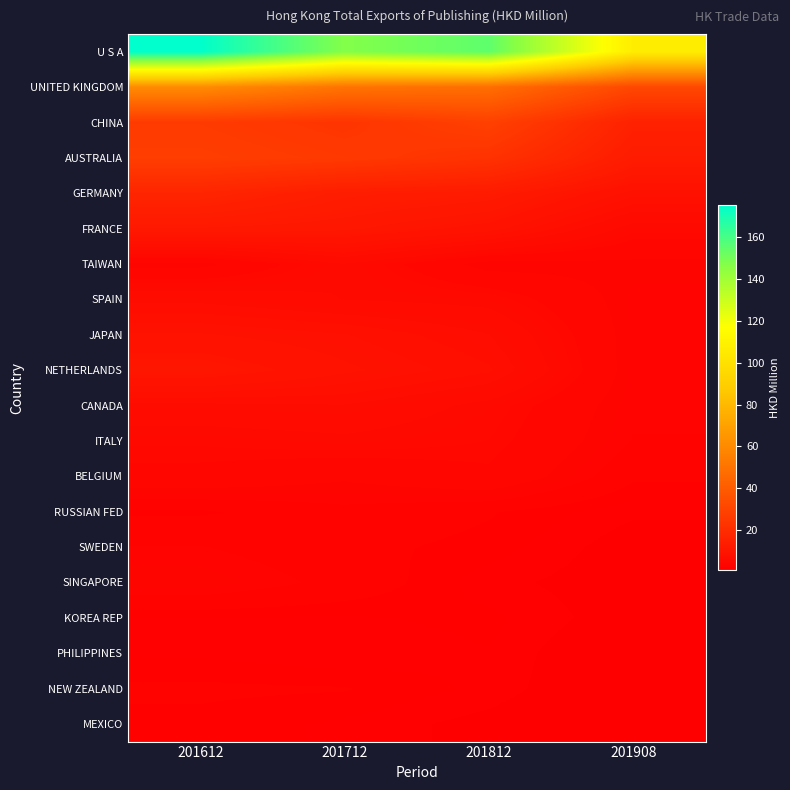

Reading left to right, list all the values displayed in this chart.

U S A: 201612=175.1	201712=147.0	201812=154.8	201908=107.1
UNITED KINGDOM: 201612=60.8	201712=50.5	201812=48.2	201908=31.4
CHINA: 201612=25.9	201712=23.3	201812=28.5	201908=15.4
AUSTRALIA: 201612=27.4	201712=25.4	201812=22.4	201908=12.9
GERMANY: 201612=16.7	201712=13.3	201812=12.4	201908=8.2
FRANCE: 201612=11.6	201712=10.9	201812=9.1	201908=5.1
TAIWAN: 201612=3.1	201712=5.5	201812=3.1	201908=3.3
SPAIN: 201612=6.3	201712=5.5	201812=5.2	201908=3.1
JAPAN: 201612=8.7	201712=8.0	201812=6.6	201908=3.1
NETHERLANDS: 201612=10.5	201712=8.8	201812=7.4	201908=3.0
CANADA: 201612=6.3	201712=6.5	201812=5.2	201908=2.9
ITALY: 201612=5.0	201712=5.3	201812=4.8	201908=2.8
BELGIUM: 201612=4.2	201712=3.6	201812=4.3	201908=2.3
RUSSIAN FED: 201612=2.0	201712=2.6	201812=2.2	201908=1.5
SWEDEN: 201612=2.8	201712=2.3	201812=2.0	201908=1.2
SINGAPORE: 201612=3.4	201712=2.6	201812=1.6	201908=1.2
KOREA REP: 201612=1.8	201712=1.7	201812=1.9	201908=1.2
PHILIPPINES: 201612=1.7	201712=1.5	201812=1.8	201908=0.8
NEW ZEALAND: 201612=2.2	201712=2.2	201812=1.7	201908=0.8
MEXICO: 201612=2.0	201712=1.7	201812=1.3	201908=0.8